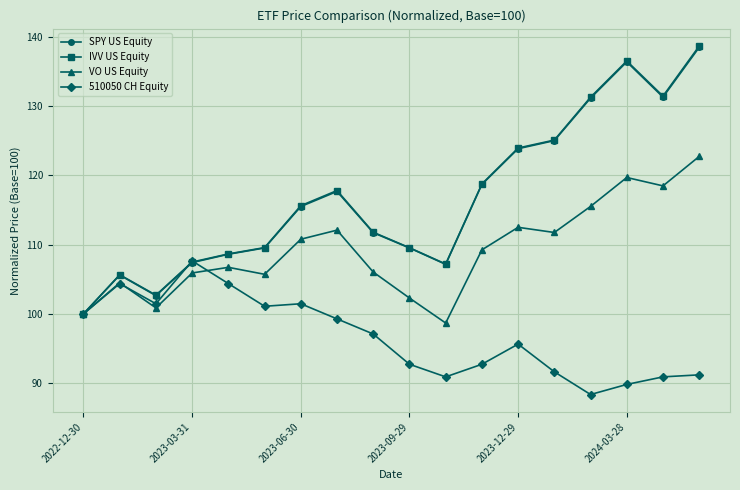

What is the minimum value shown in the chart?

88.4